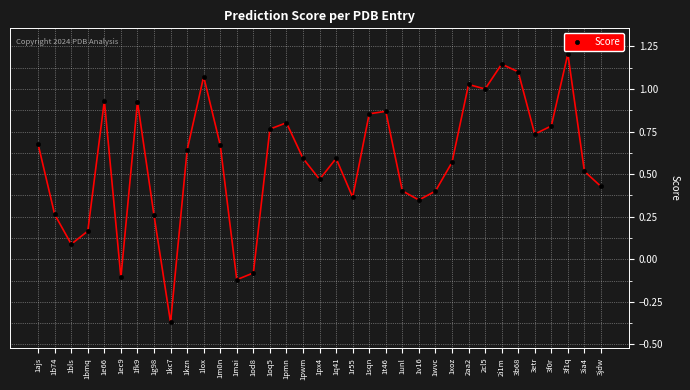

How many values exceed 0?

31